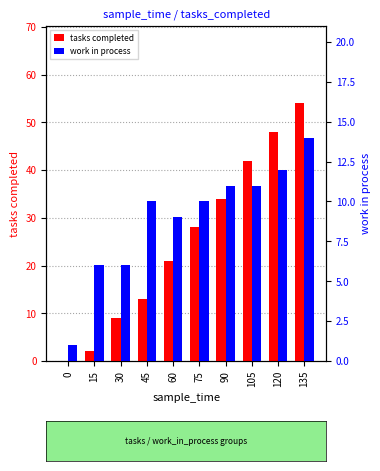

What is the sum of the work in process values at 45 and 75?

20